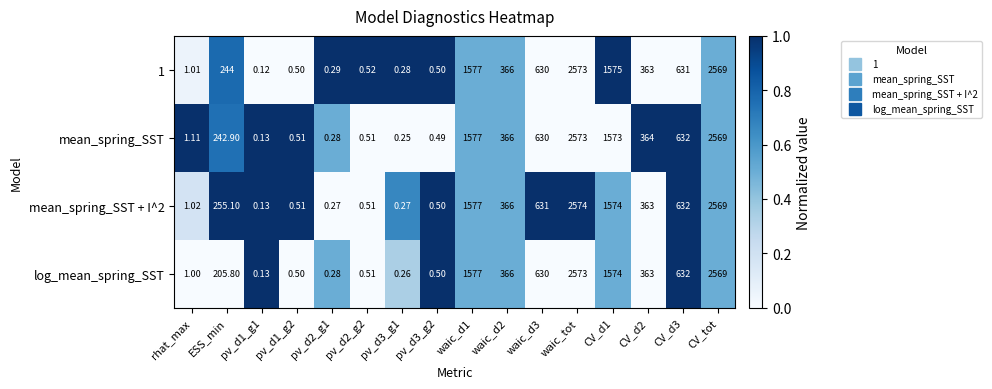

What is the maximum value shown in the chart?

2574.0